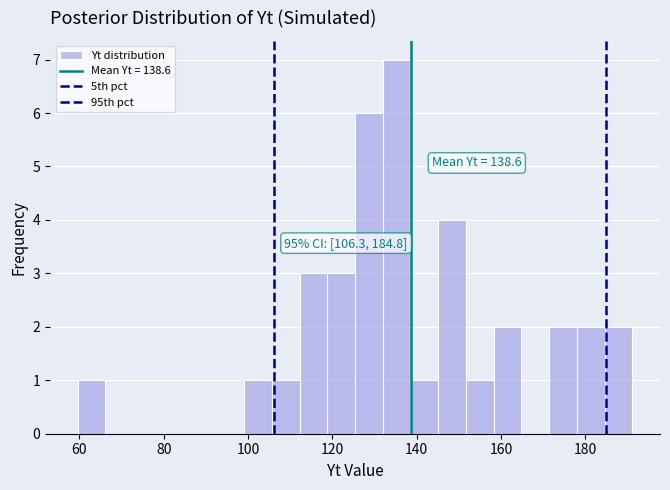

Around what value on the x-axis is the tallest bar? Give the approximate position of its centre, as read against the axis.

136